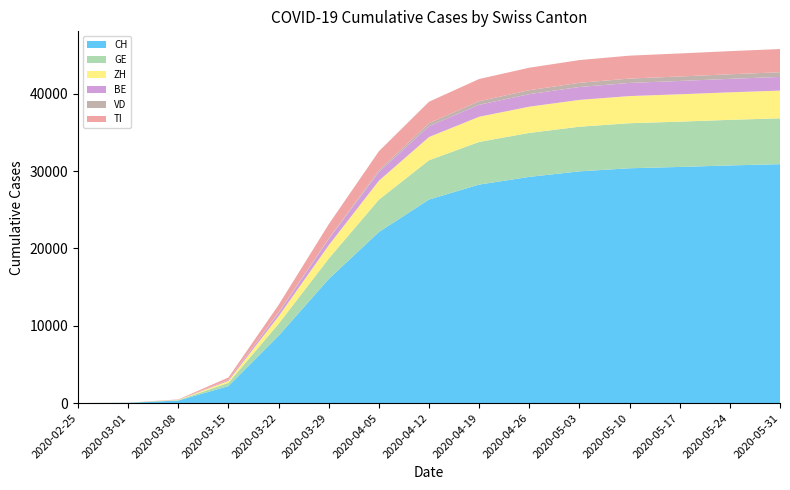

Reading left to right, extract all data points from this chart.

CH: 0	38	332	2196	8706	16058	22127	26336	28268	29264	29981	30380	30550	30746	30908
GE: 0	9	44	425	1549	2638	4189	5080	5519	5690	5776	5826	5862	5897	5934
ZH: 0	7	40	250	978	1722	2450	3006	3256	3394	3468	3512	3539	3560	3583
BE: 0	2	0	123	418	798	1126	1414	1552	1622	1668	1701	1723	1745	1770
VD: 0	2	8	23	102	85	212	372	459	509	543	566	580	592	605
TI: 0	2	49	293	945	1837	2471	2780	2874	2908	2940	2964	2978	2991	3004